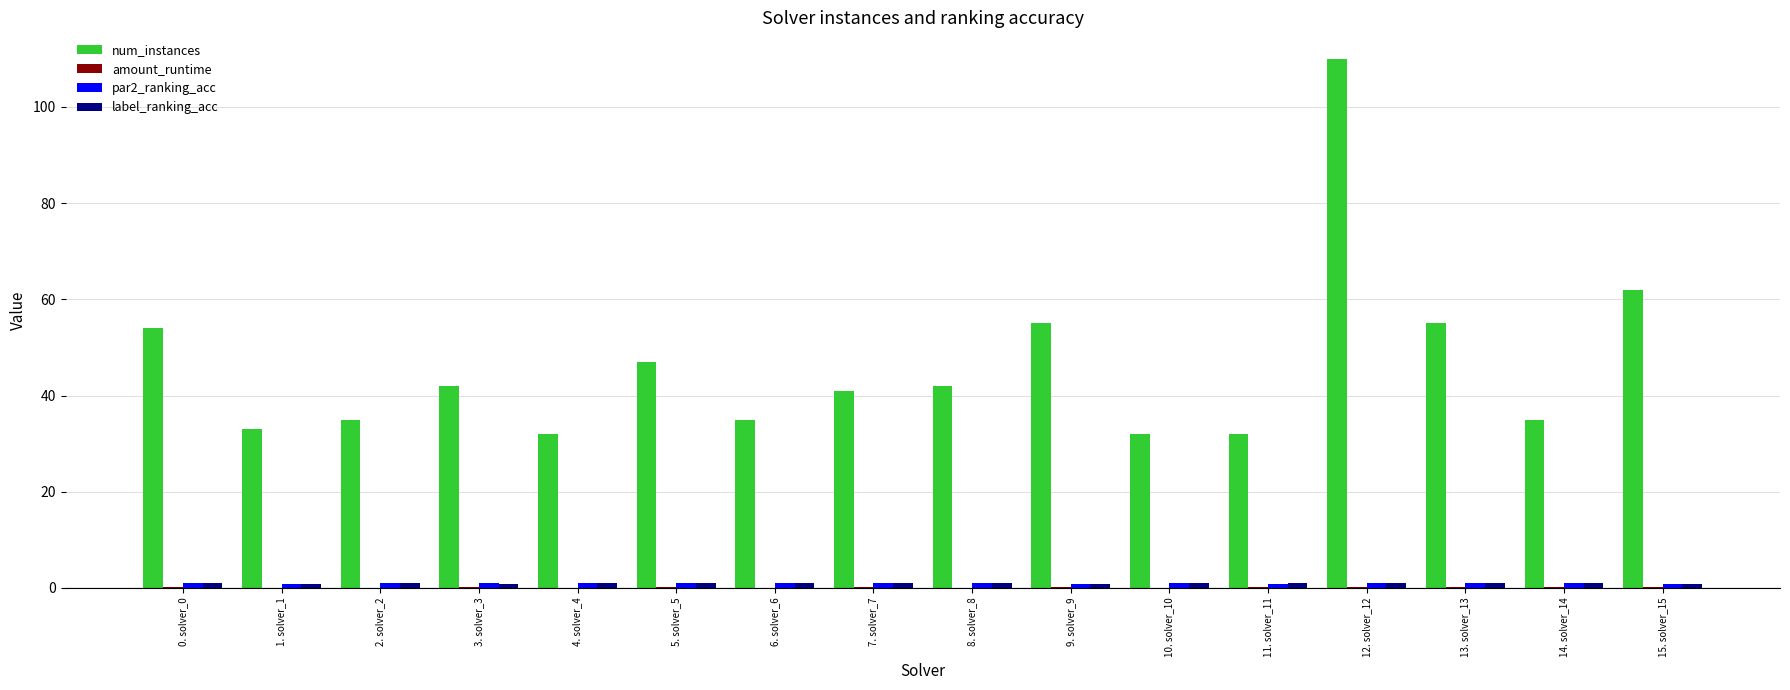

What is the greatest value displayed?

110.0